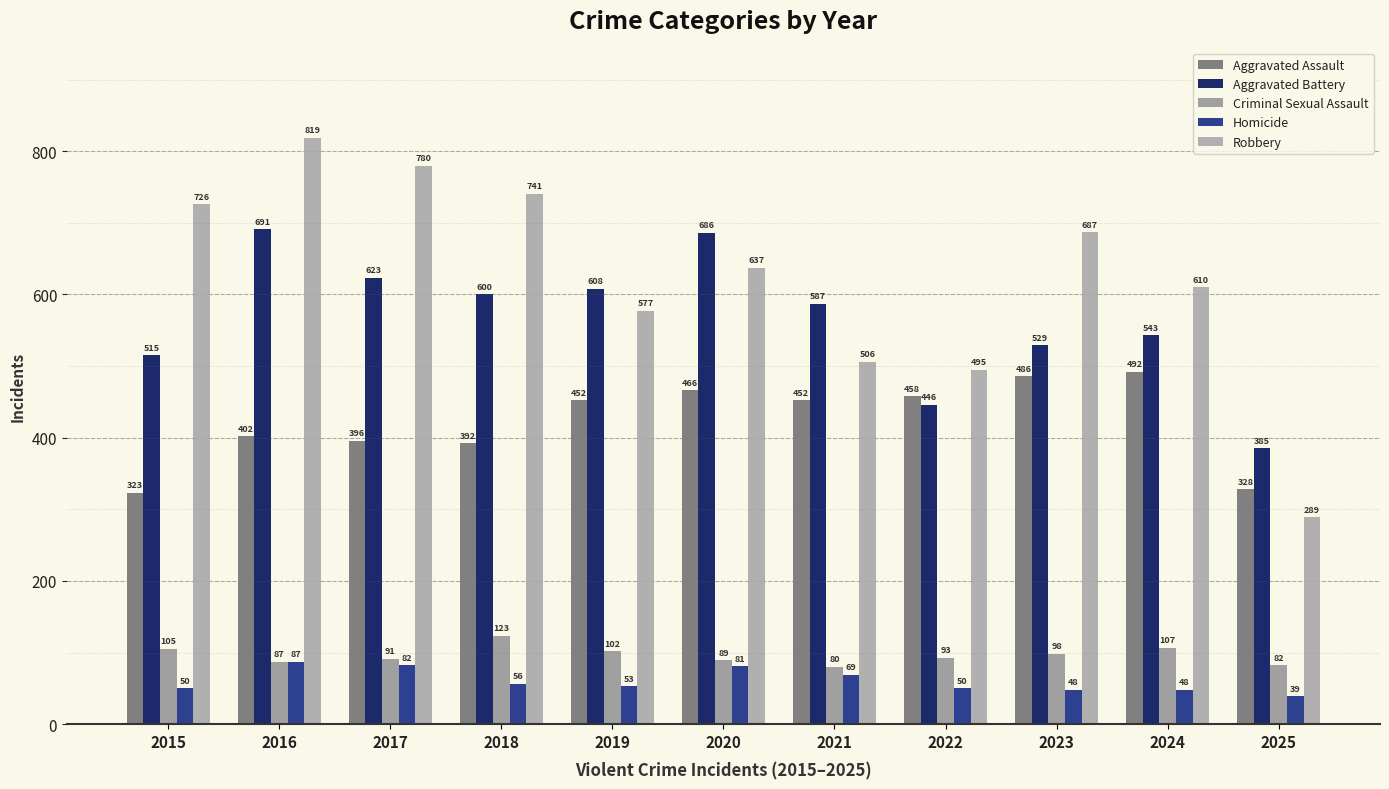

How many groups of bars are there?

11